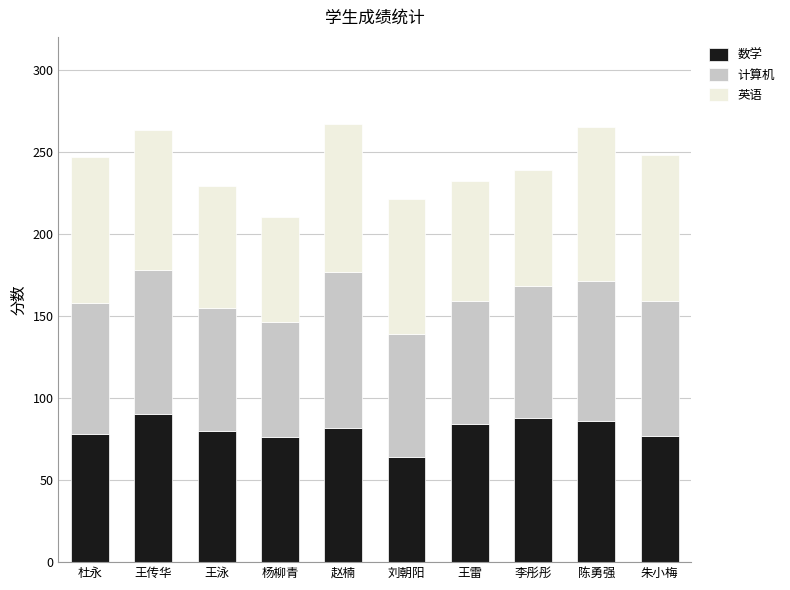

True or false: 数学 has a value of 88 at 李彤彤.

True